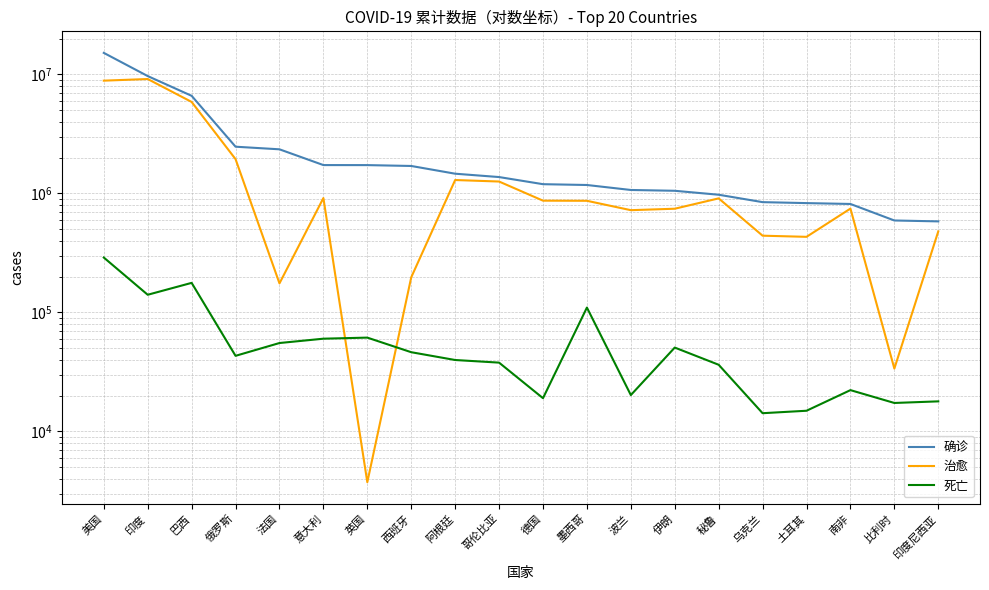

True or false: 确诊 has a value of 843898 at 乌克兰.

True